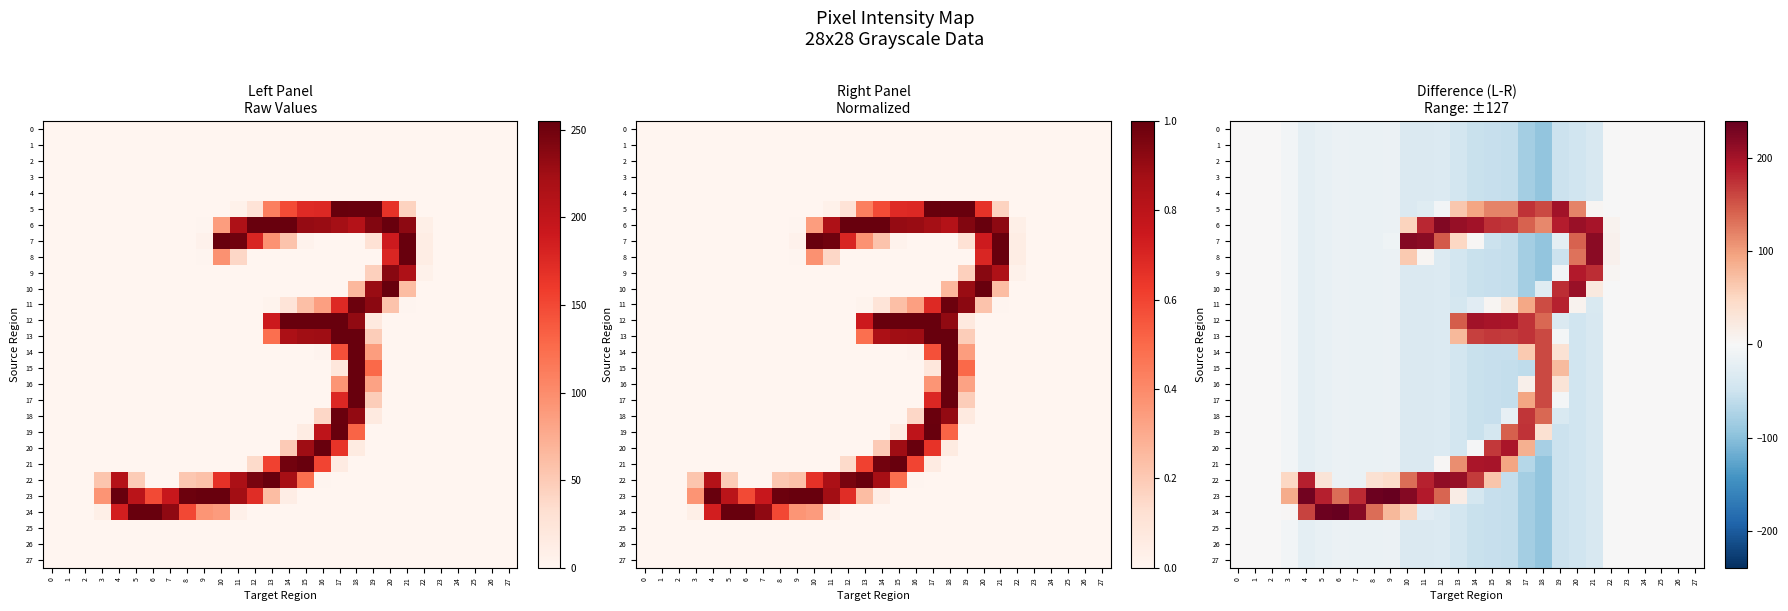

Read the 19 value at 20.

-47.7